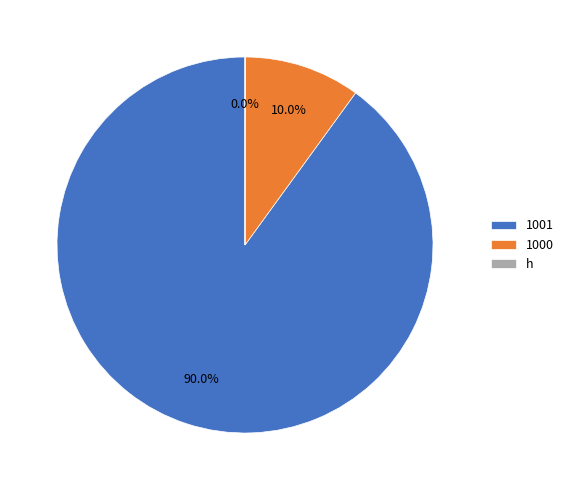

Rank the categories by value from highest to lowest.

1001, 1000, h